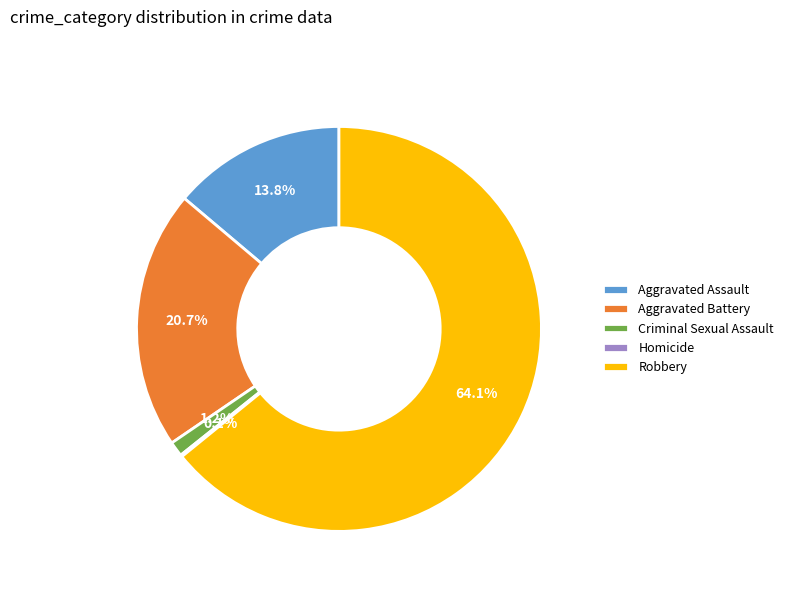

What percentage is NOT represented by Aggravated Battery?

79.3%